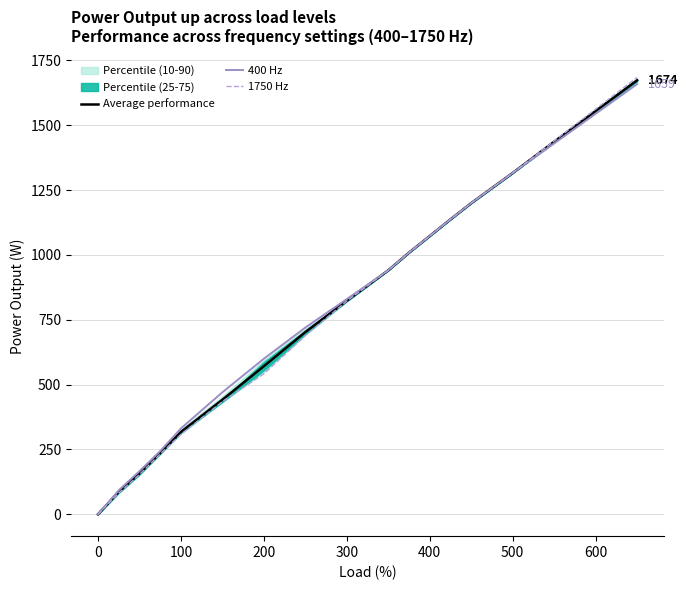

The 400 Hz series shows 331.2 at 100. True or false?

True